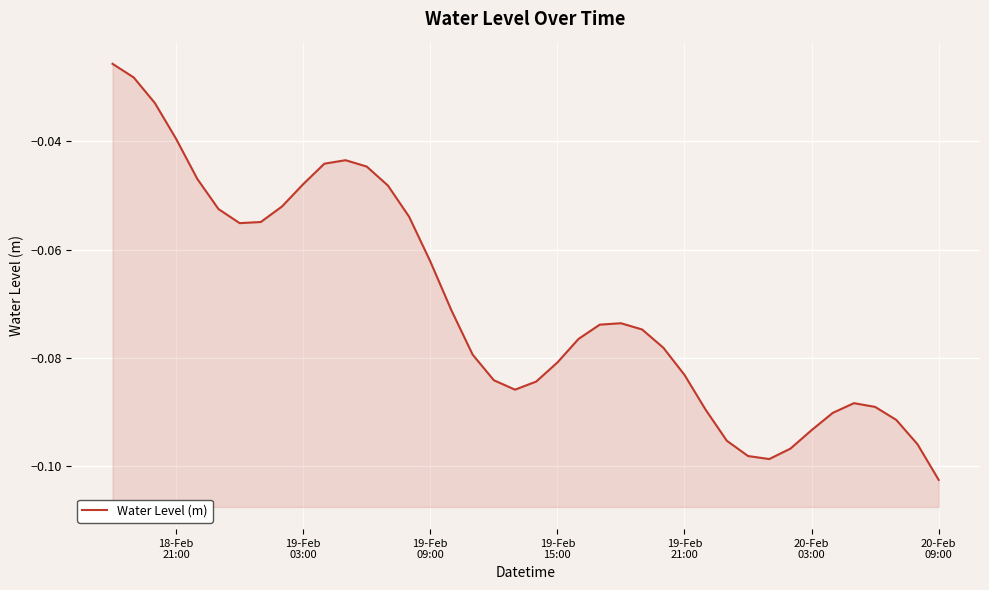

How many lines are shown in the chart?

1